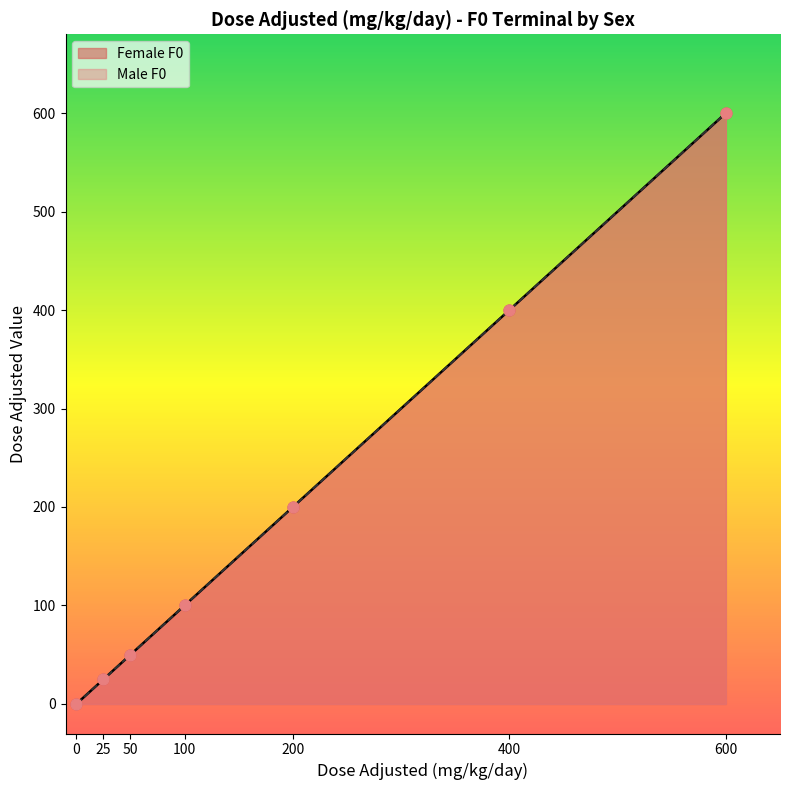

At how many categories does at least one series exceed 435?

1